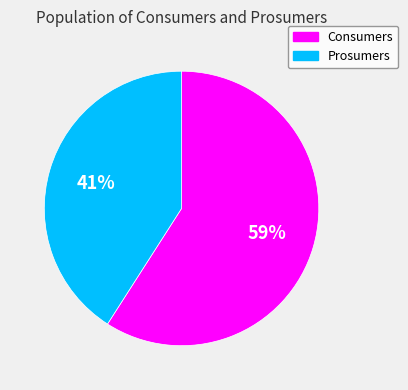

True or false: Prosumers accounts for 41% of the total.

True